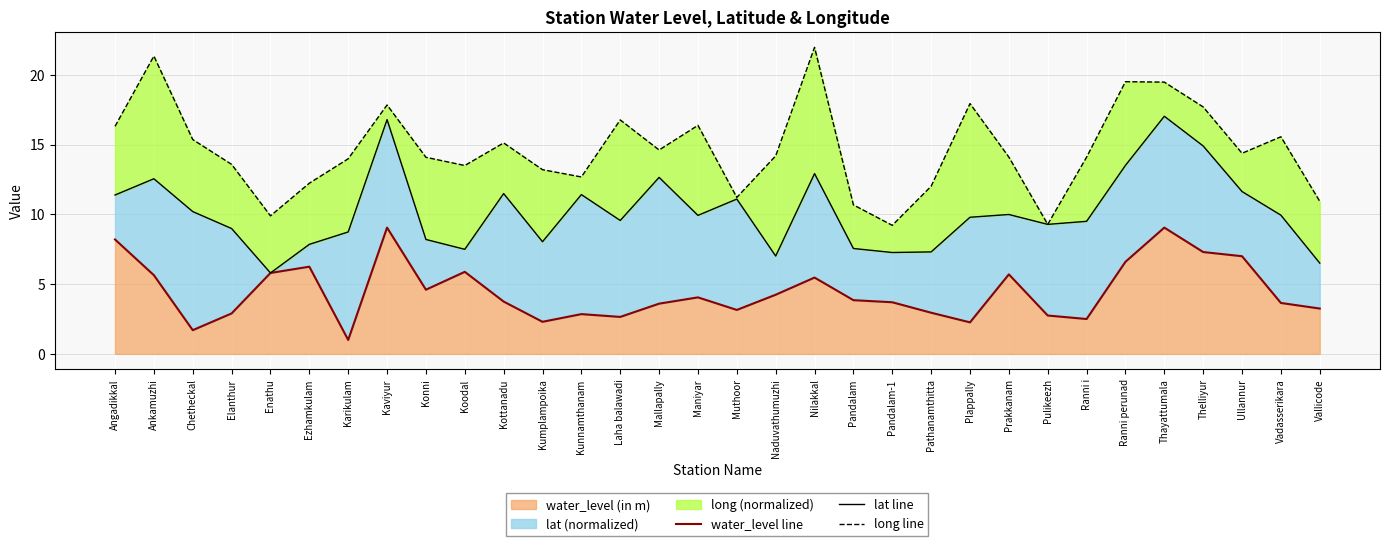

What is the value of the long line point at the 13th from the left?

12.7